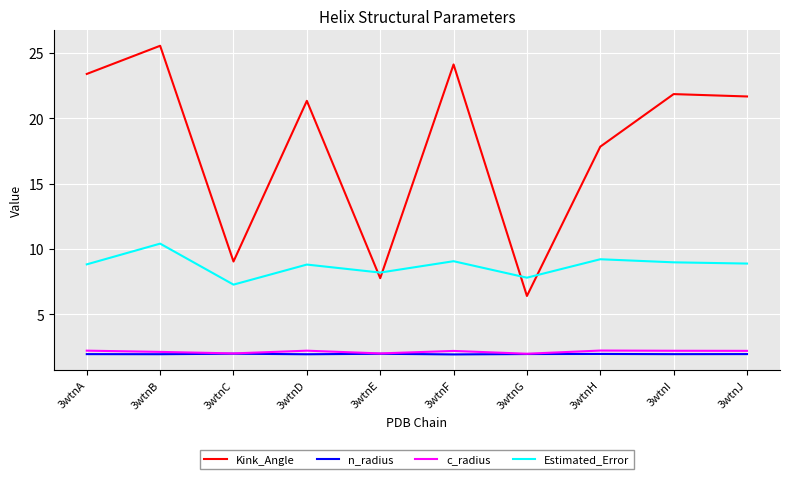

Count the number of data series in this chart.

4